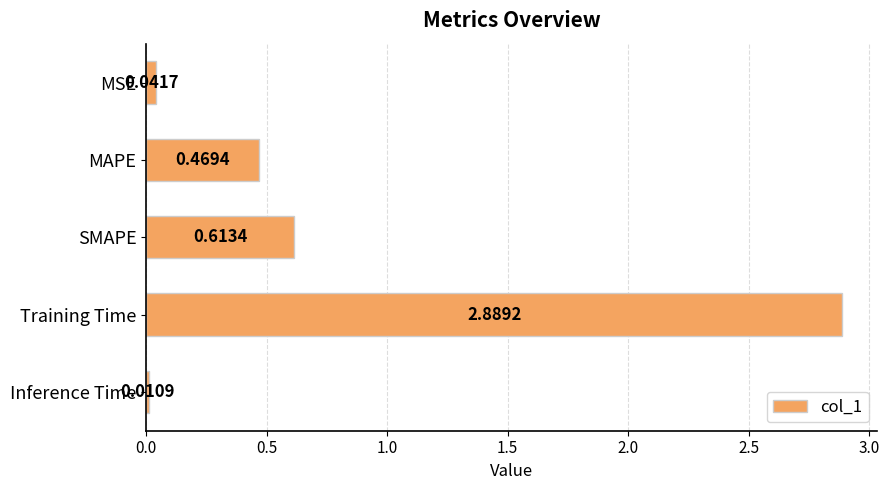

What is the change in value from MSE to Training Time?

+2.8